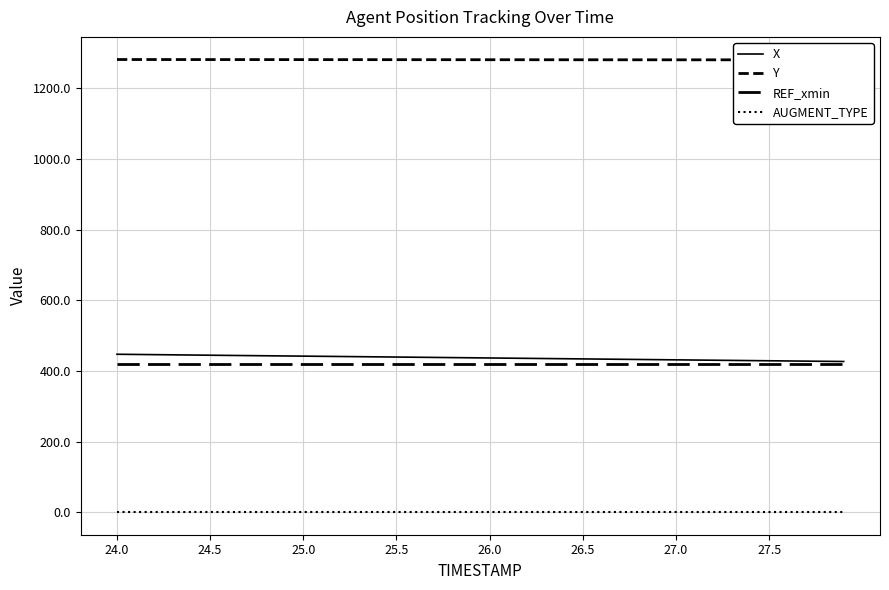

True or false: Y and X cross at least once.

False